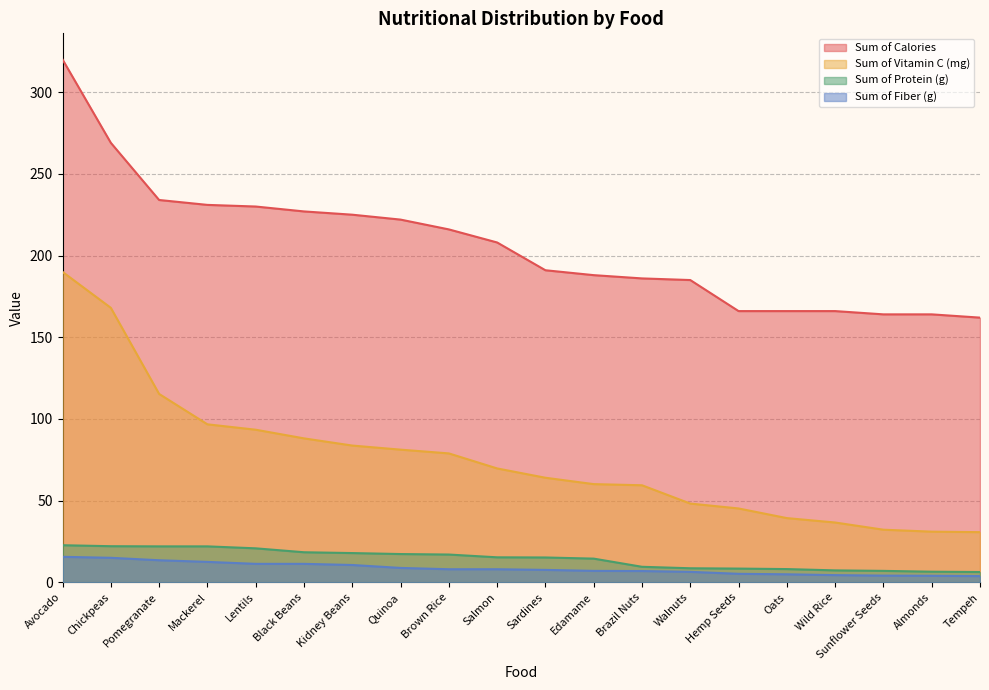

True or false: Sum of Protein (g) and Sum of Calories intersect in this chart.

False